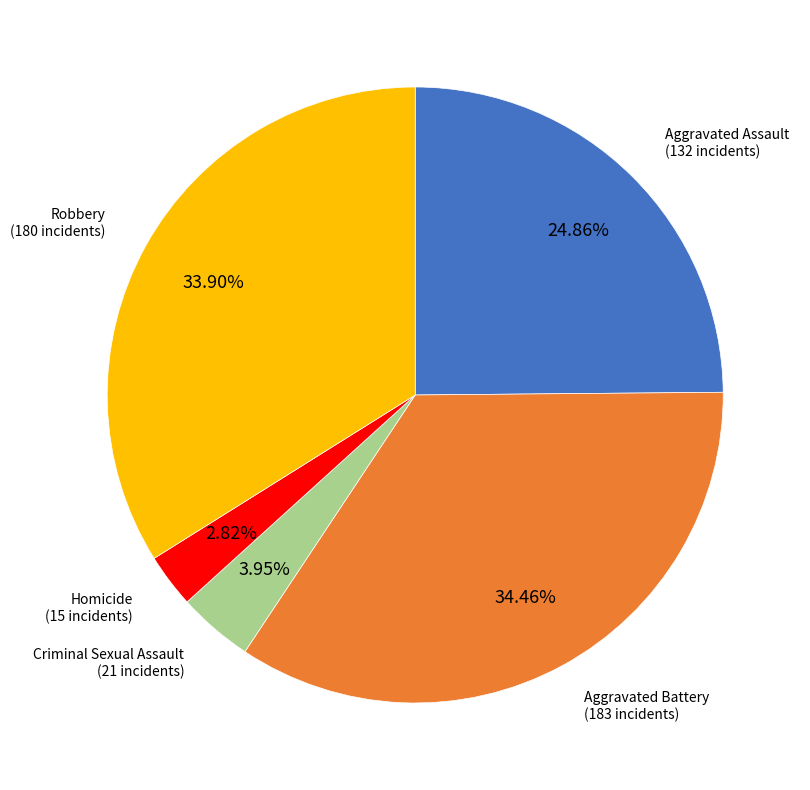

To the nearest percent, what portion does Homicide represent?

3%